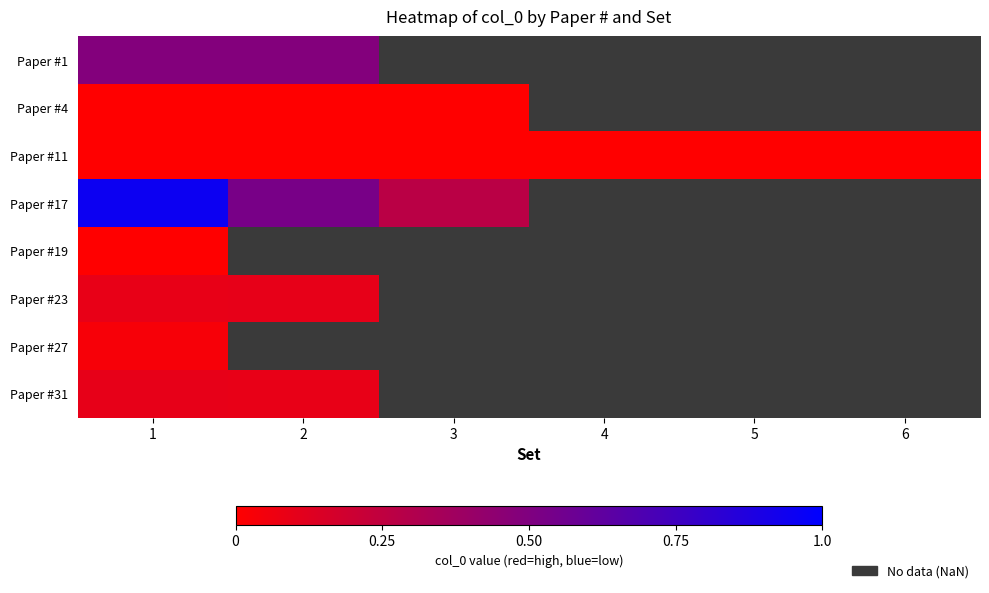

What is the difference between the highest and lowest values at 1?

0.9